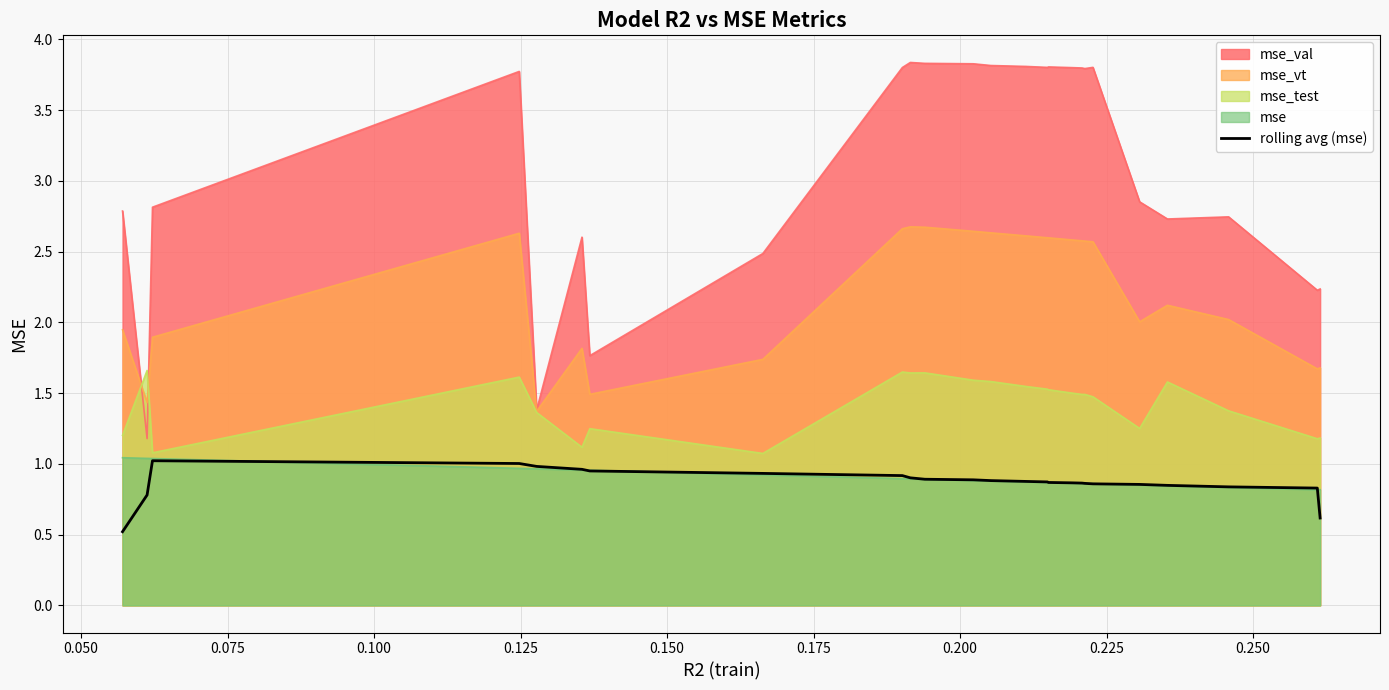

Which series has the largest range (max minus min)?

mse_val